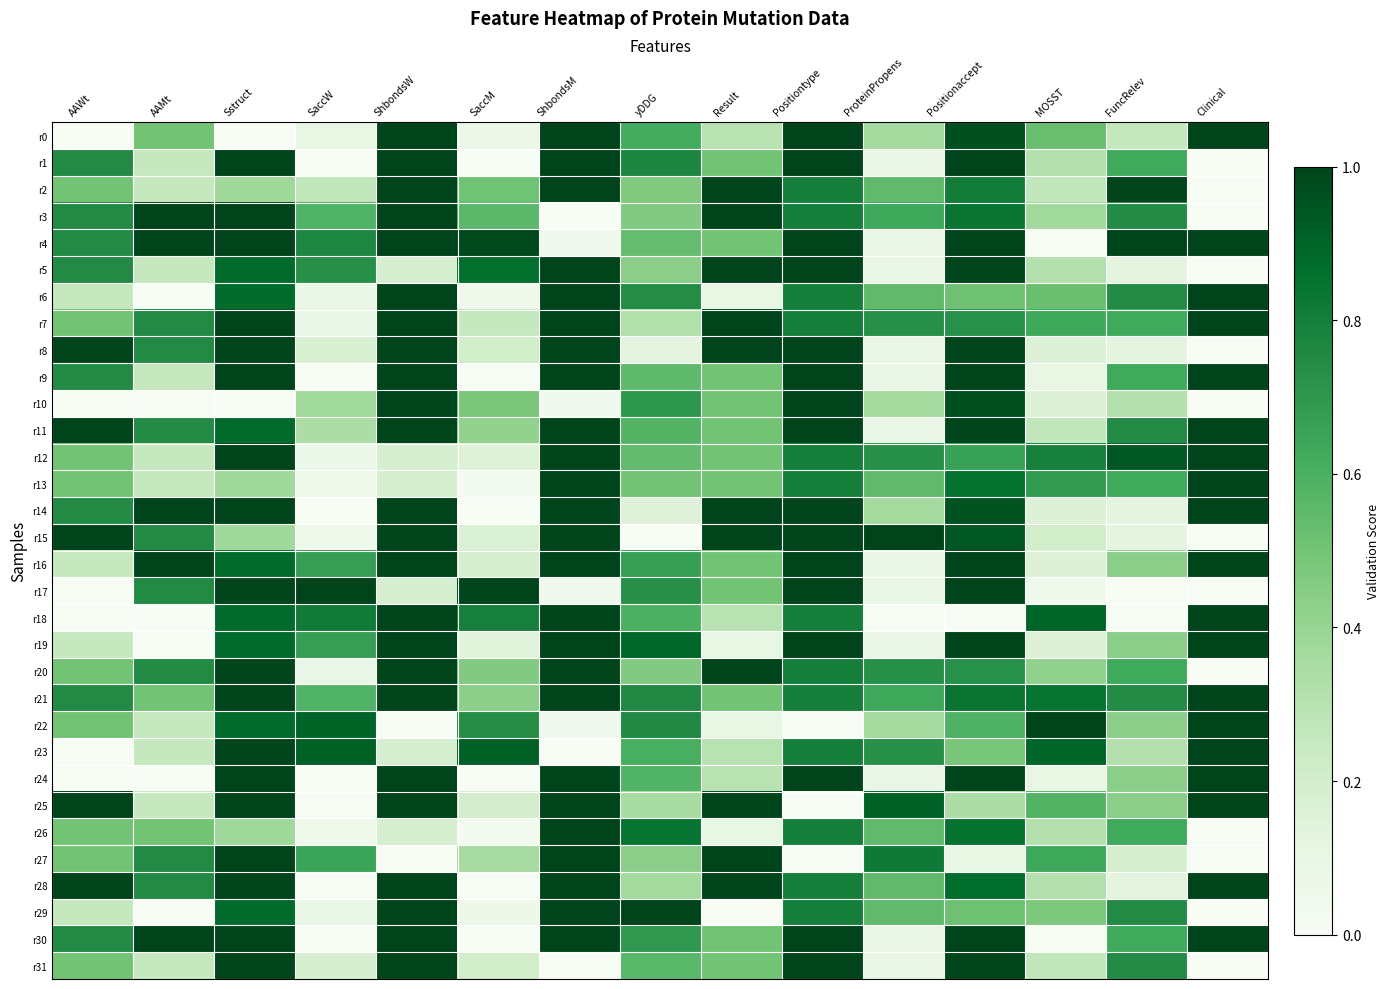

Which series changed the most between AAWt and Positiontype?

r0